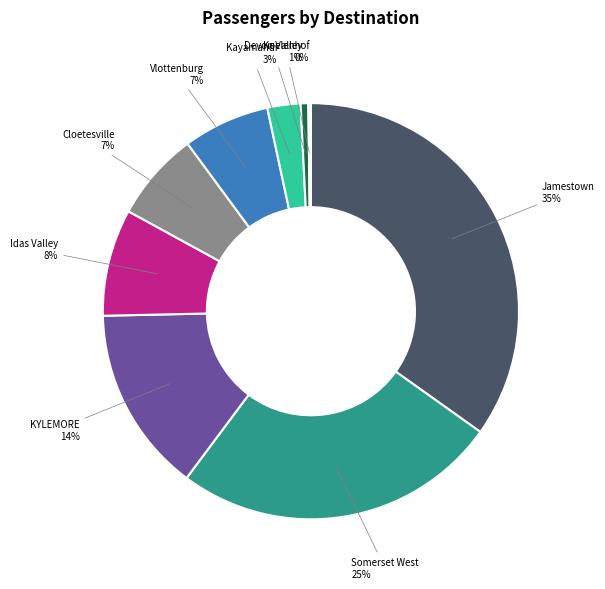

Is there a majority slice in this chart?

No